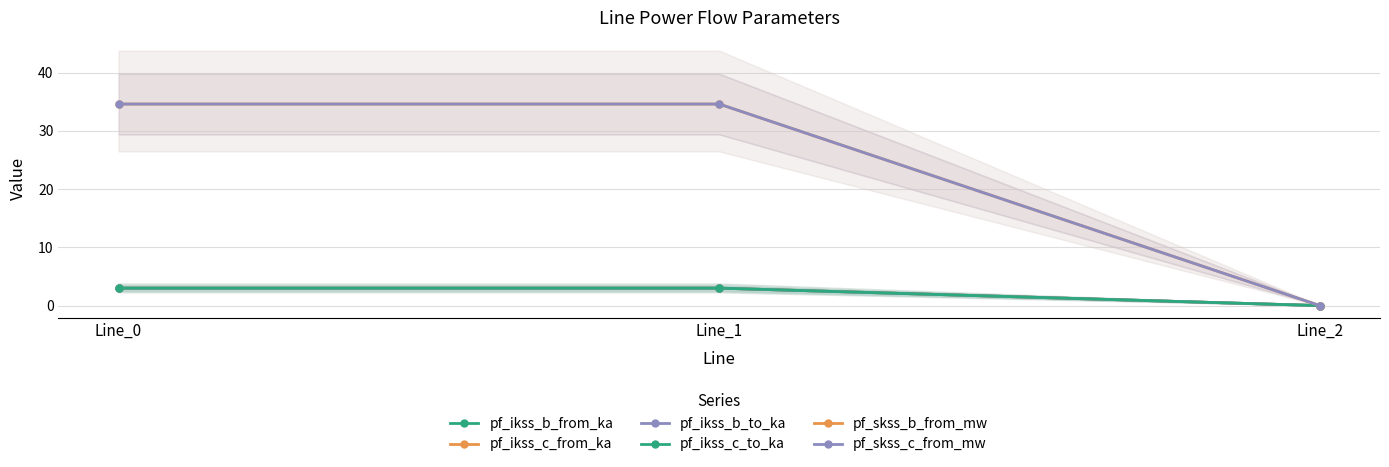

Which series has the widest spread of values?

pf_skss_b_from_mw